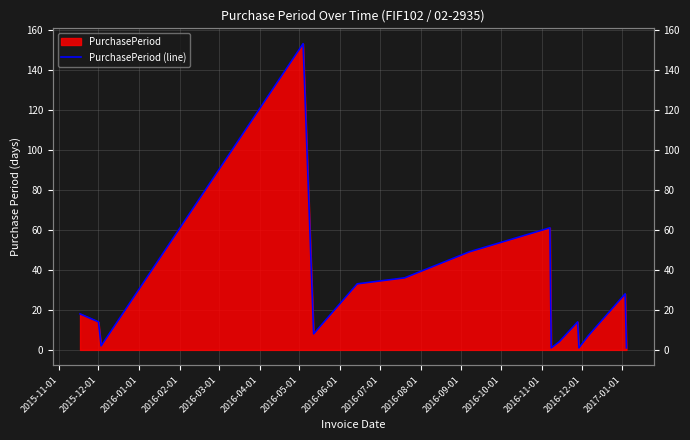

What is the average value?

25